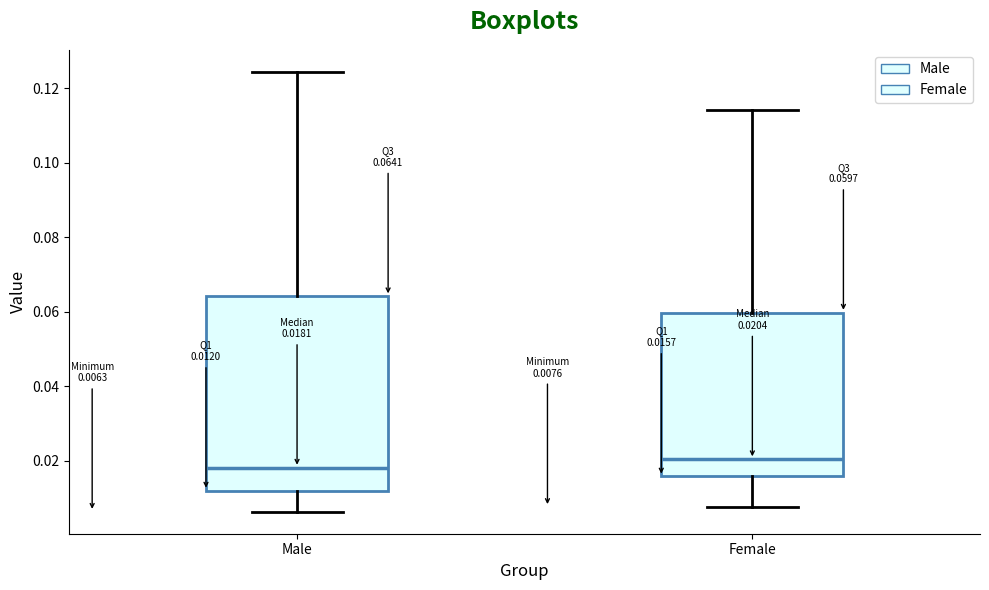

Which box is the tallest, from its lower edge to its upper edge?

Male